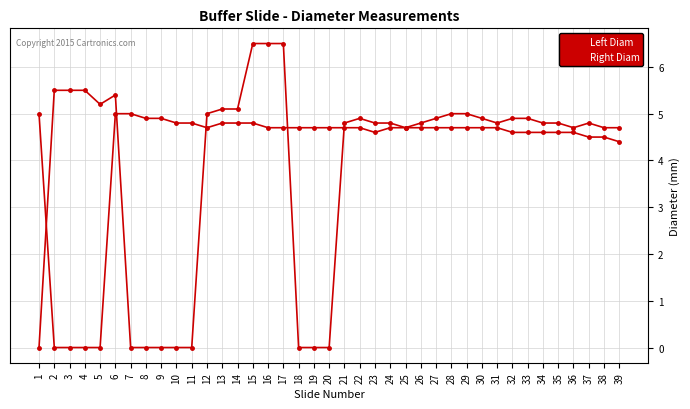

How many lines are shown in the chart?

2